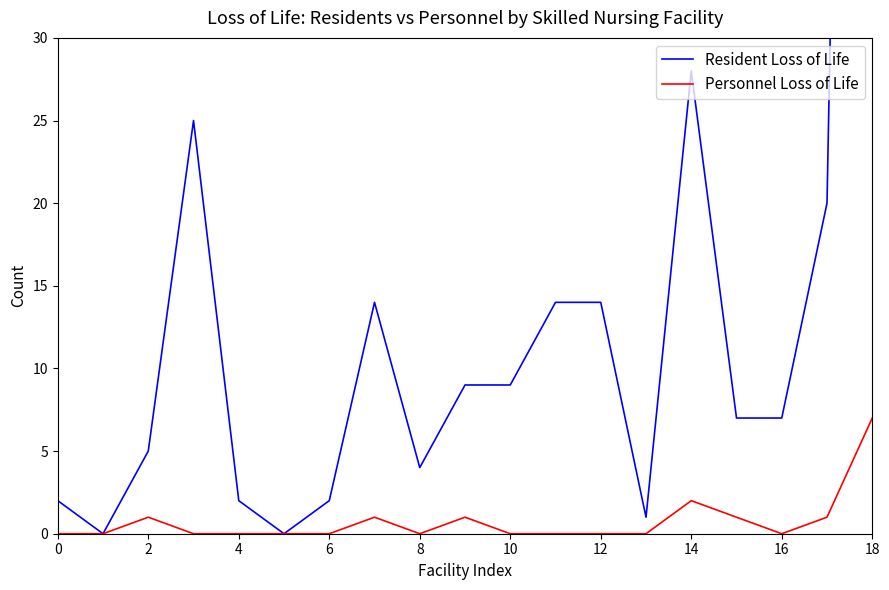

What is the average value of the Resident Loss of Life series?

17